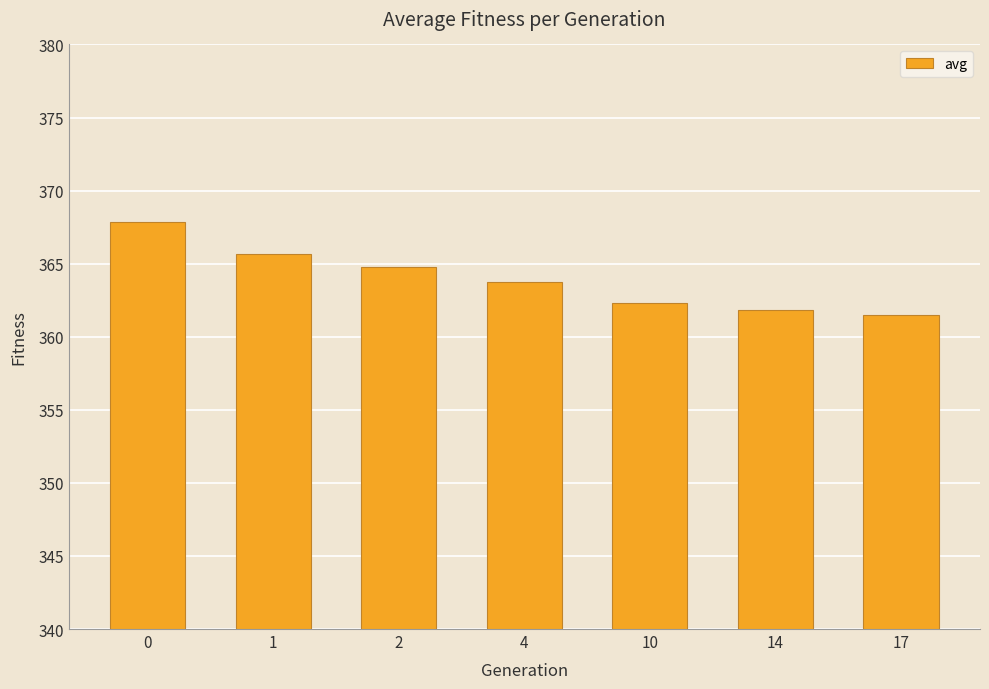

Does the chart contain any negative values?

No